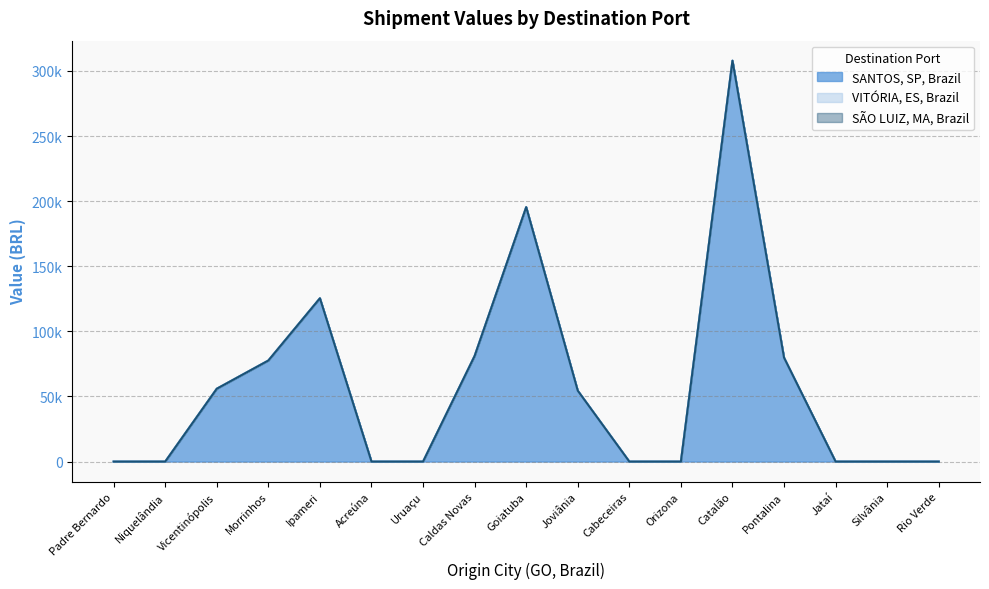

Which series changed the most between Ipameri and Uruaçu?

SANTOS, SP, Brazil